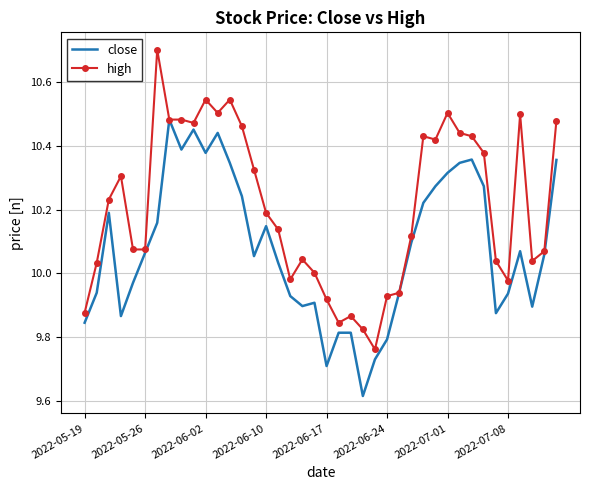

Which series has the largest total across all categories?

high